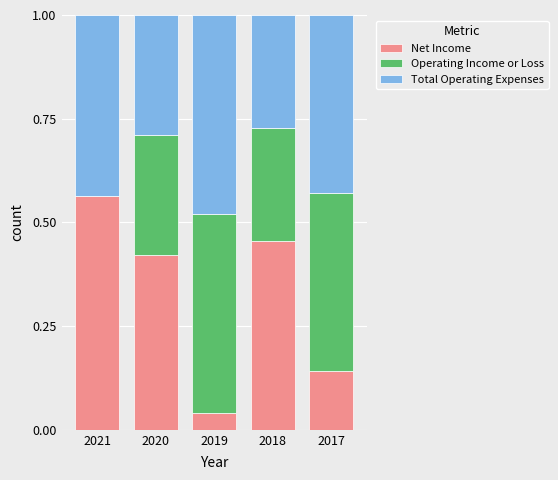

What is the total value across all series at 2019?

1.0